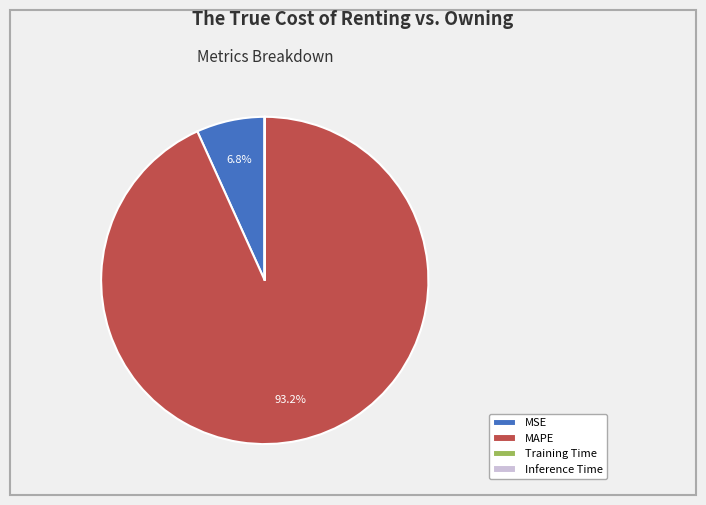

What is the largest slice in the pie chart?

MAPE